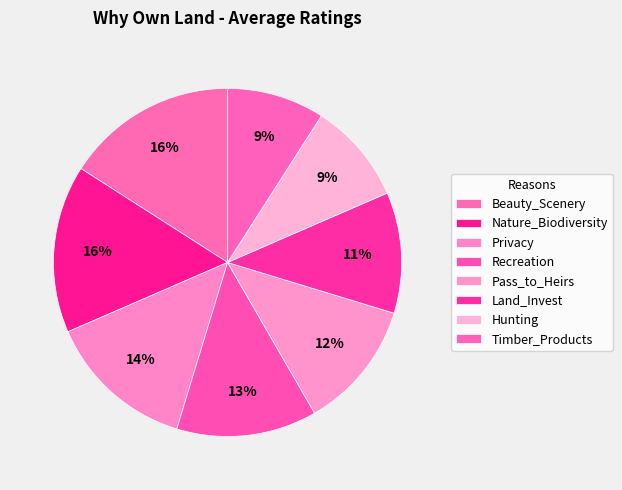

What is the change in value from Recreation to Pass_to_Heirs?

-0.3